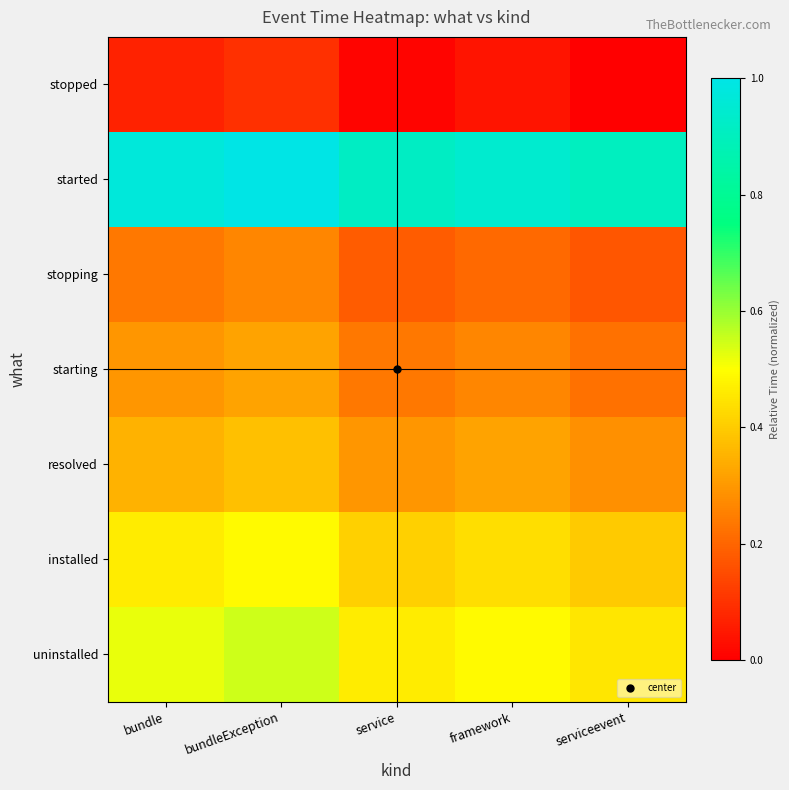

How many distinct data groups are displayed?

7